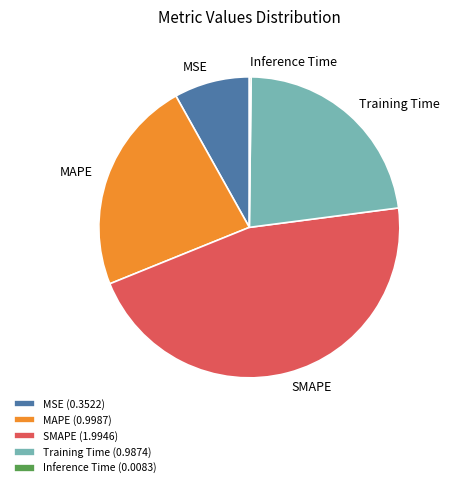

True or false: Training Time (0.9874) accounts for 23% of the total.

True